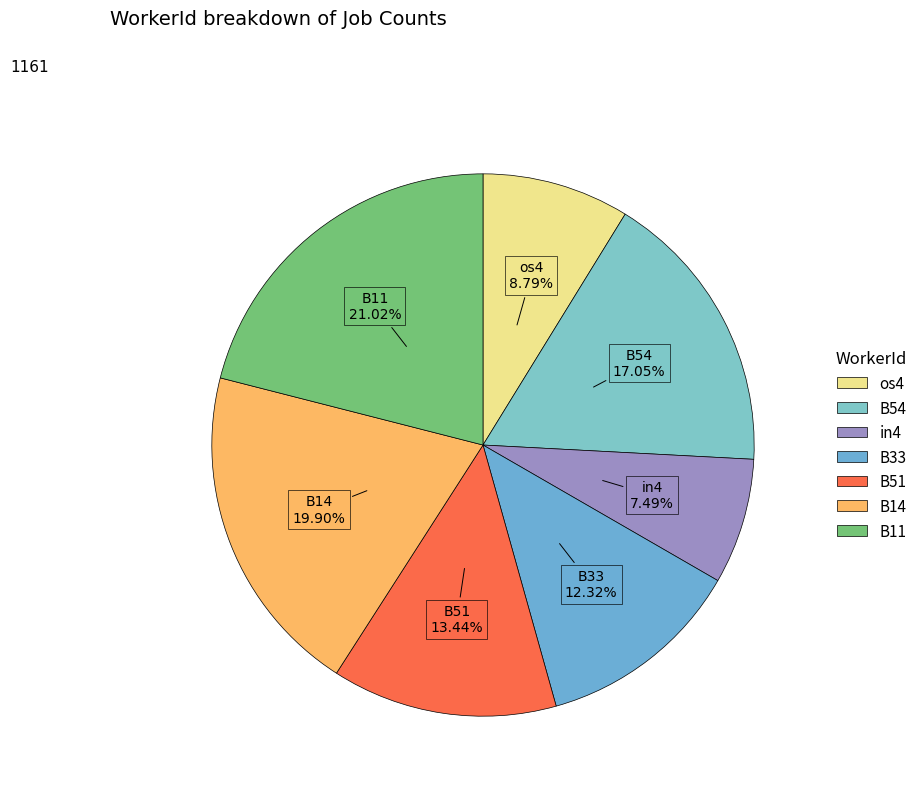

Is there any slice that represents more than half of the pie?

No